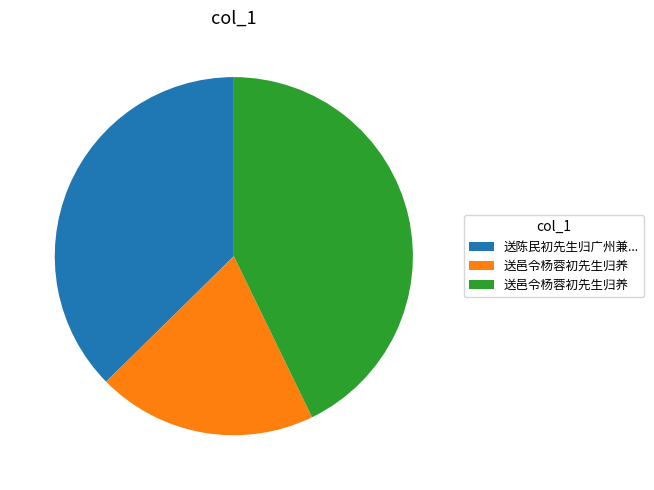

Is there a majority slice in this chart?

No